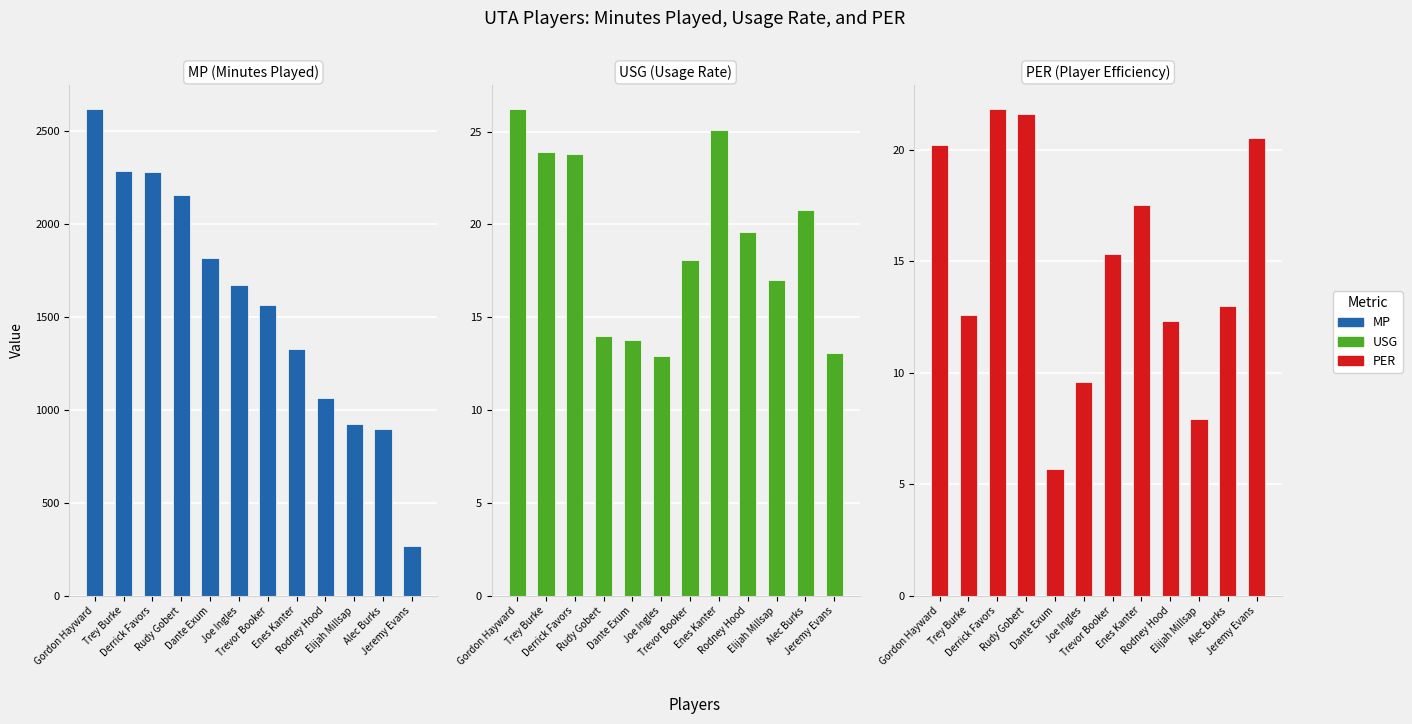

How many bars are there in each group?

3